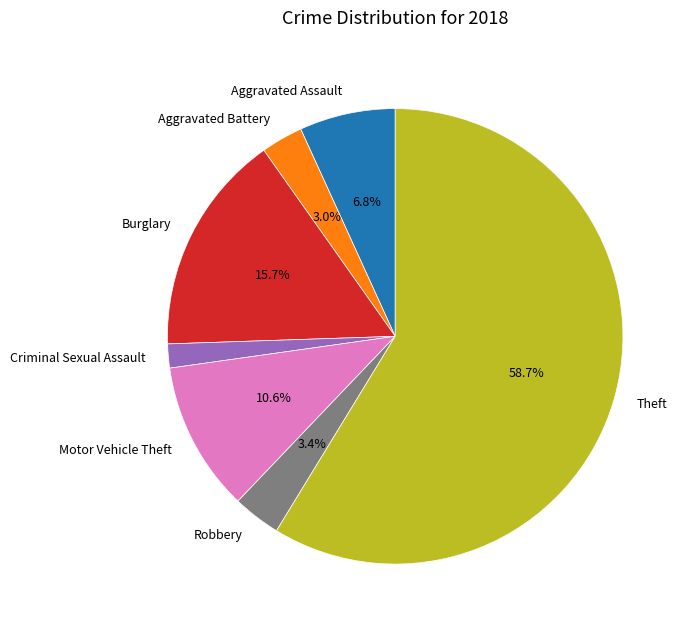

Which slice is the smallest?

Criminal Sexual Assault